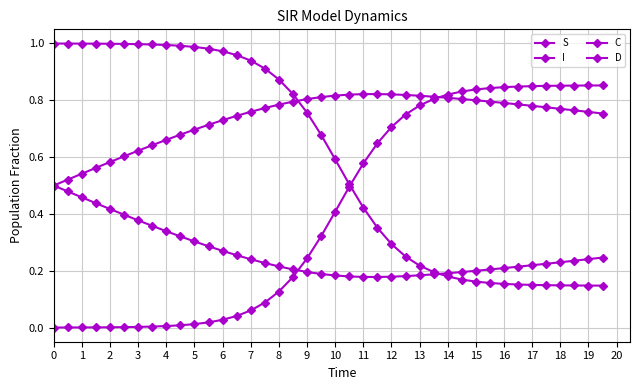

Reading left to right, list all the values displayed in this chart.

S: 1.0	1.0	1.0	1.0	1.0	1.0	1.0	1.0	1.0	1.0	1.0	1.0	1.0	1.0	0.9	0.9	0.9	0.8	0.8	0.7	0.6	0.5	0.4	0.4	0.3	0.3	0.2	0.2	0.2	0.2	0.2	0.2	0.2	0.2	0.2	0.1	0.1	0.1	0.1	0.1
I: 0.0	0.0	0.0	0.0	0.0	0.0	0.0	0.0	0.0	0.0	0.0	0.0	0.0	0.0	0.1	0.1	0.1	0.2	0.2	0.3	0.4	0.5	0.6	0.6	0.7	0.7	0.8	0.8	0.8	0.8	0.8	0.8	0.8	0.8	0.8	0.9	0.9	0.9	0.9	0.9
C: 0.5	0.5	0.5	0.4	0.4	0.4	0.4	0.4	0.3	0.3	0.3	0.3	0.3	0.3	0.2	0.2	0.2	0.2	0.2	0.2	0.2	0.2	0.2	0.2	0.2	0.2	0.2	0.2	0.2	0.2	0.2	0.2	0.2	0.2	0.2	0.2	0.2	0.2	0.2	0.2
D: 0.5	0.5	0.5	0.6	0.6	0.6	0.6	0.6	0.7	0.7	0.7	0.7	0.7	0.7	0.8	0.8	0.8	0.8	0.8	0.8	0.8	0.8	0.8	0.8	0.8	0.8	0.8	0.8	0.8	0.8	0.8	0.8	0.8	0.8	0.8	0.8	0.8	0.8	0.8	0.8